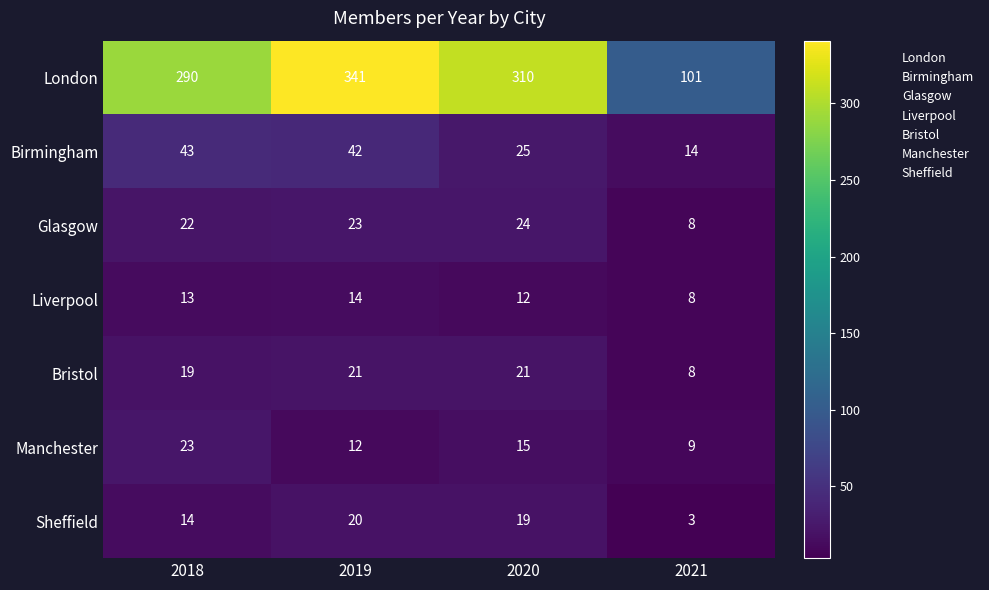

What is the difference between the second highest and minimum values in the Liverpool series?

5